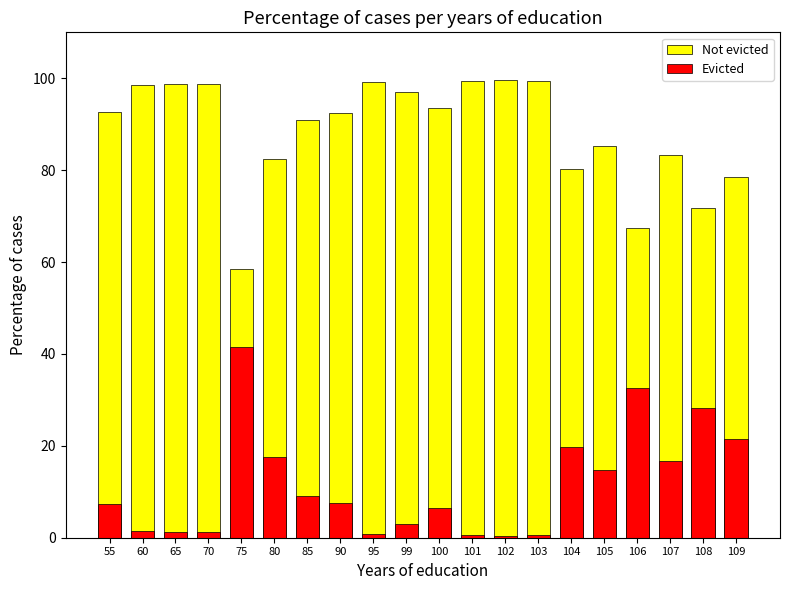

What is the value of the Not evicted bar at the 11th from the left?

93.6